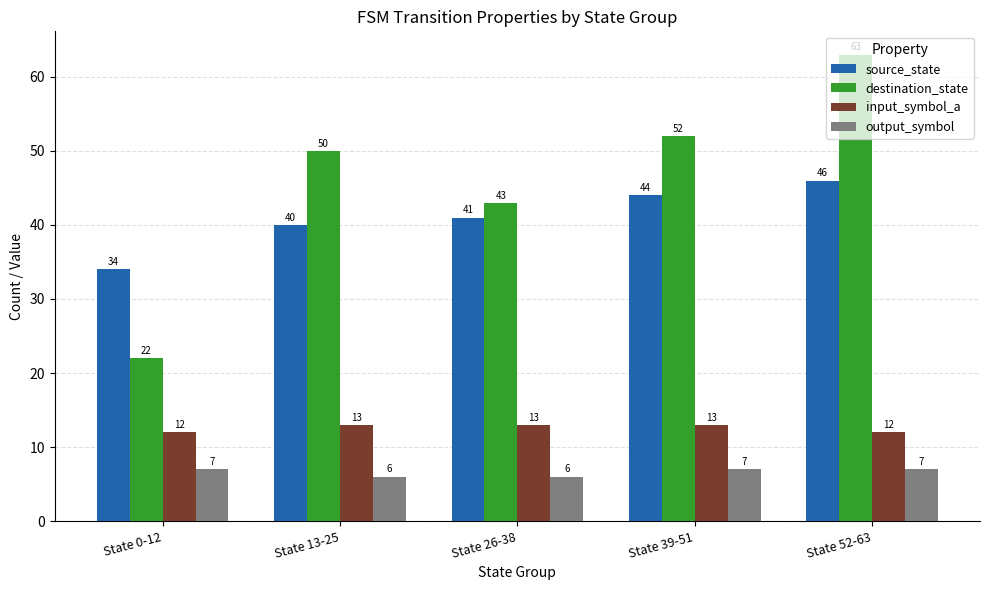

How many data points does each series have?

5